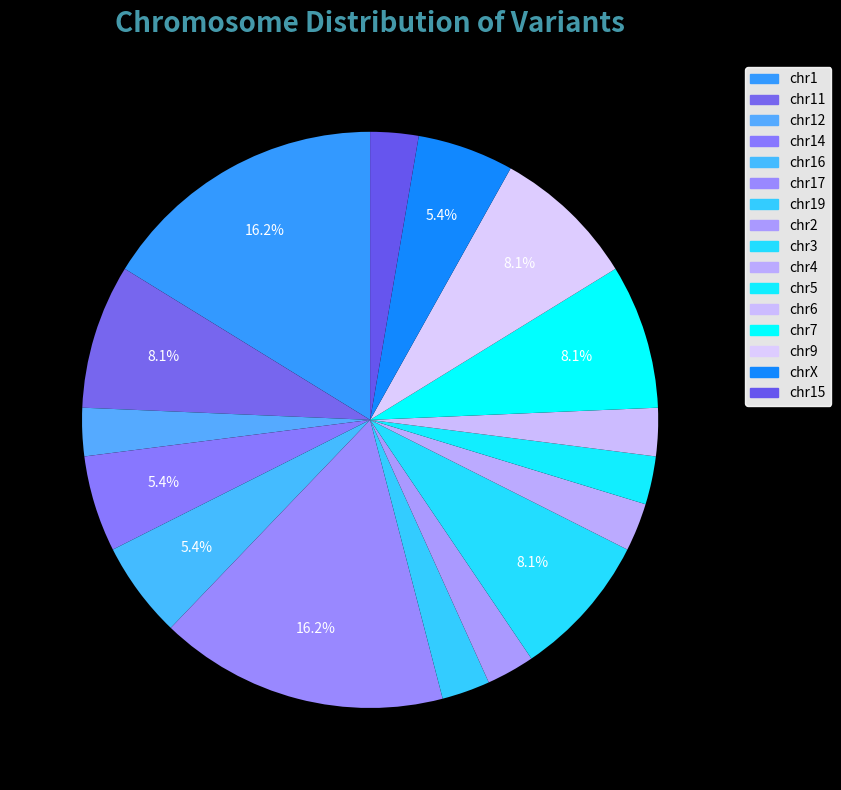

Which slice is the smallest?

chr12